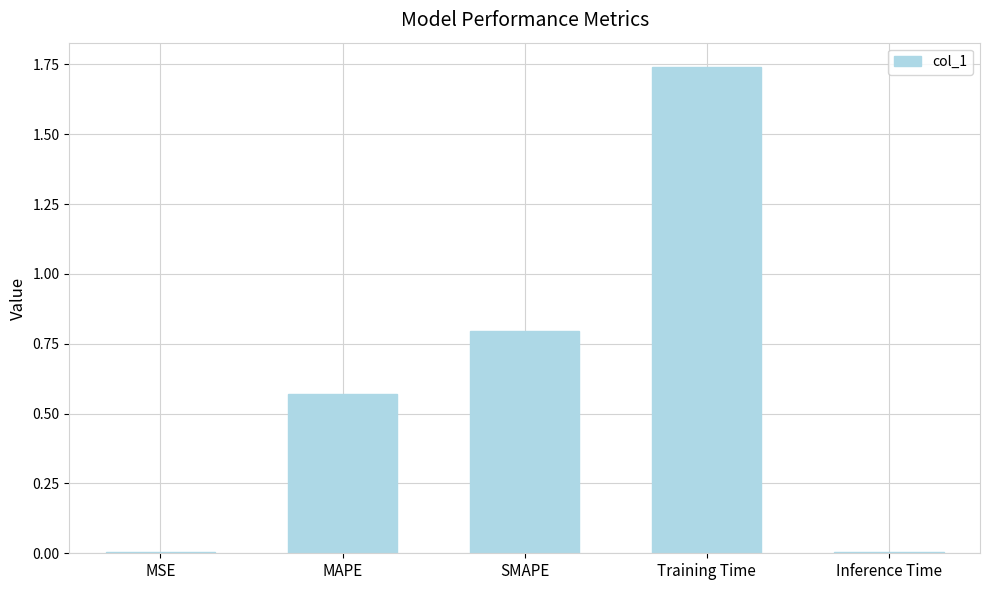

What is the sum of all values?

3.1